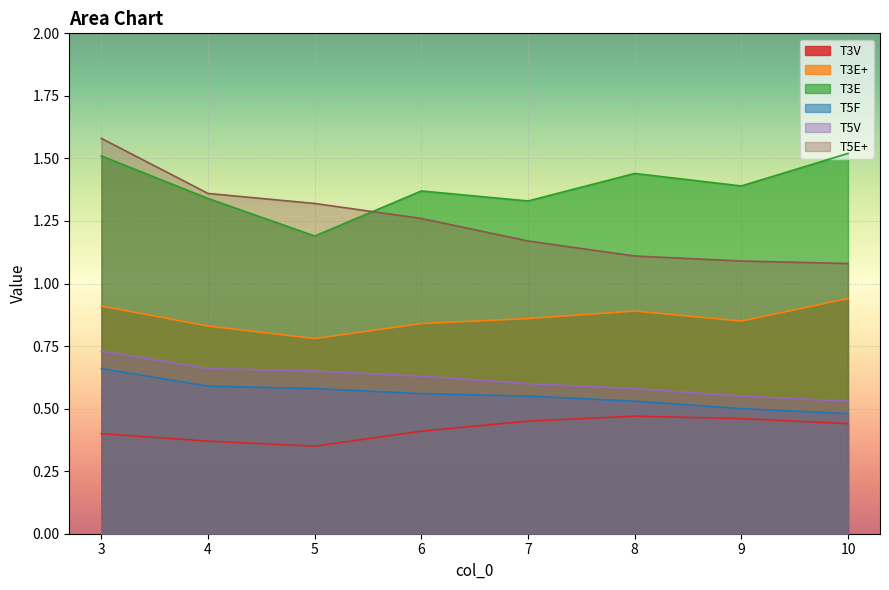

What is the highest value of the T3V series?

0.5